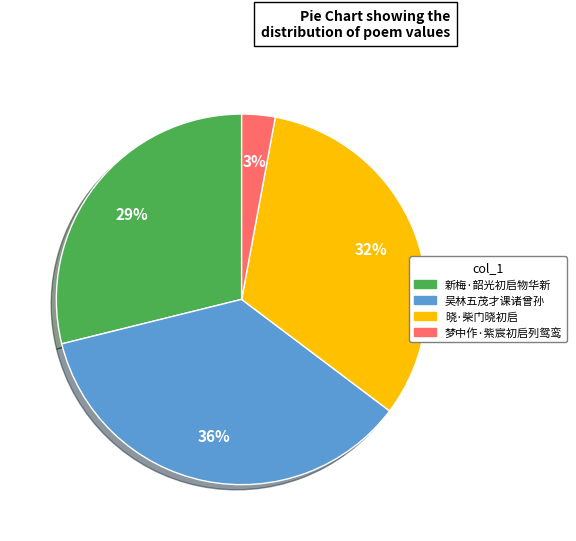

To the nearest percent, what is the average slice percentage?

25%